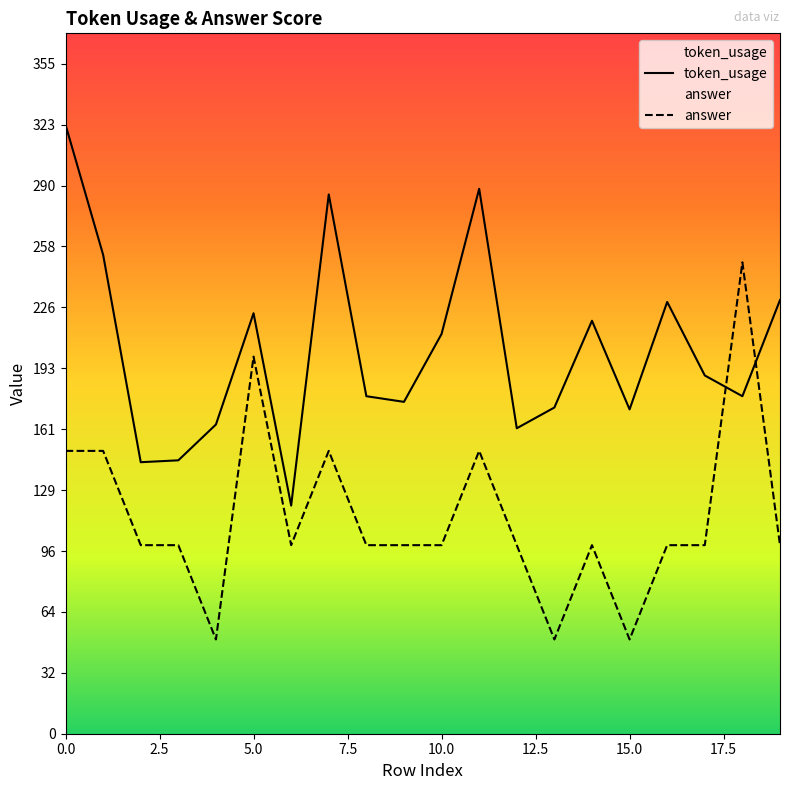

Does the chart display data point markers on the line(s)?

No